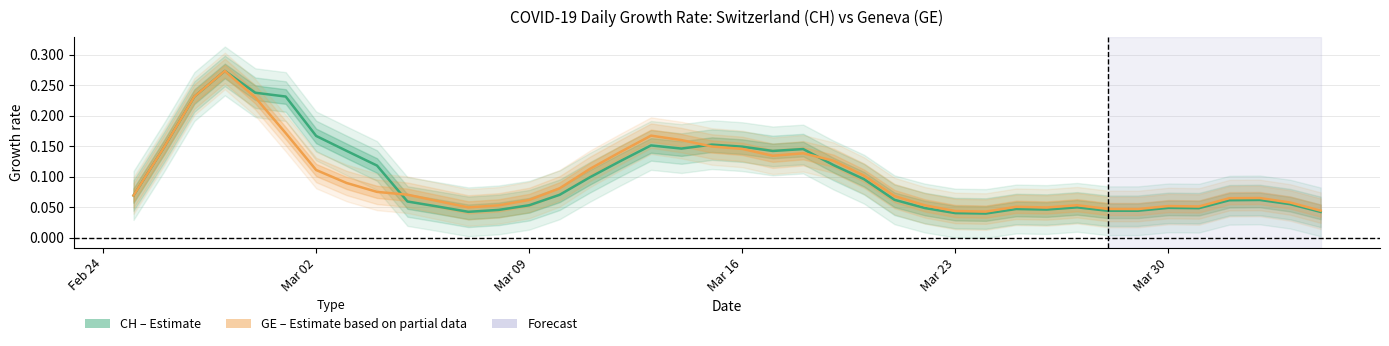

List the series in order of their overall mean, highest first.

CH (Estimate), GE (Partial)